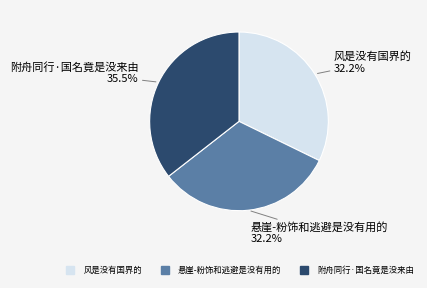

The 风是没有国界的 slice represents 32% of the pie. True or false?

True